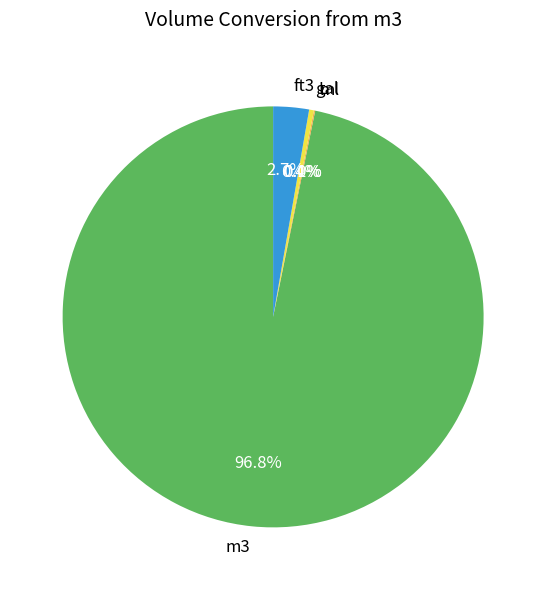

Is there a majority slice in this chart?

Yes